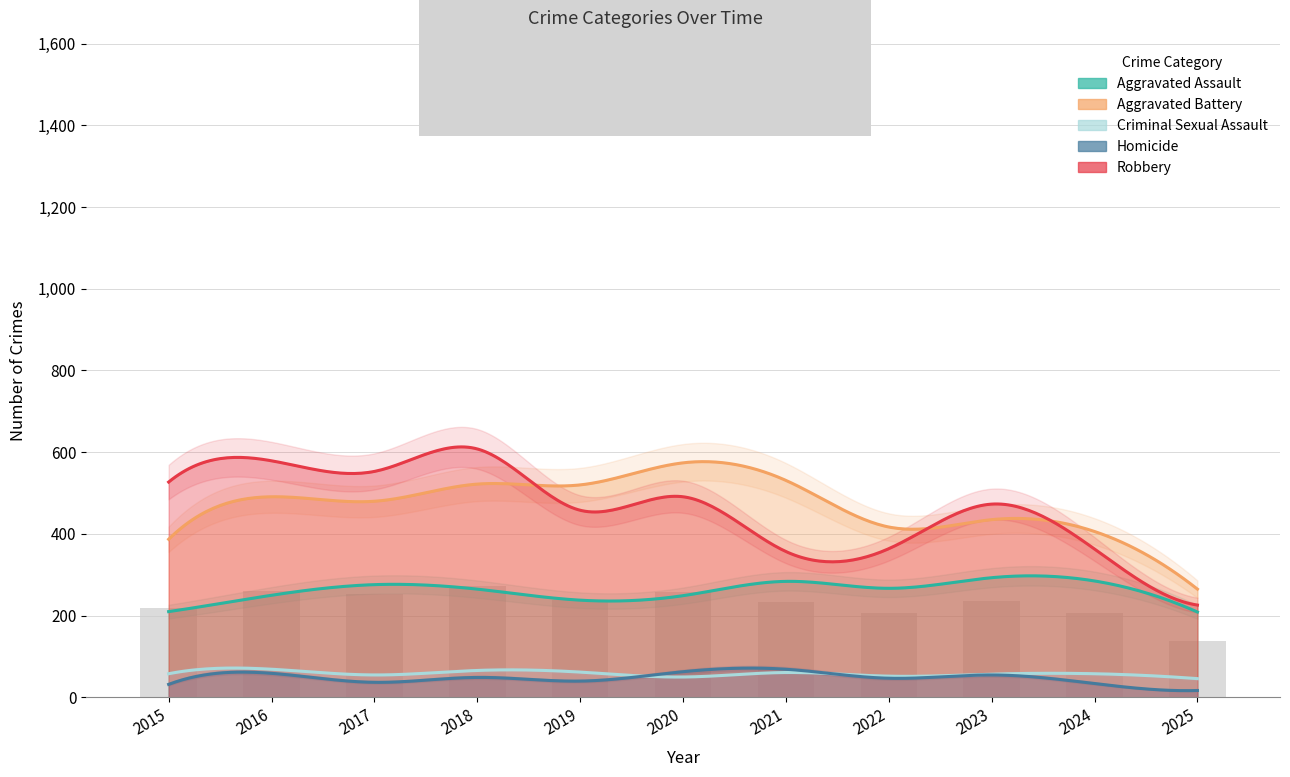

The Homicide series shows 46 at 2015. True or false?

False